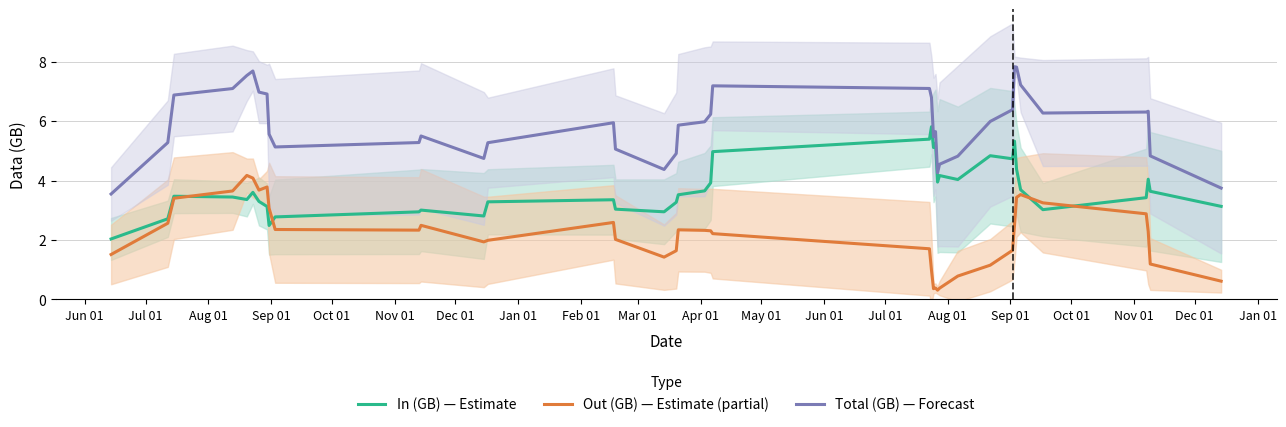

How many lines are shown in the chart?

3